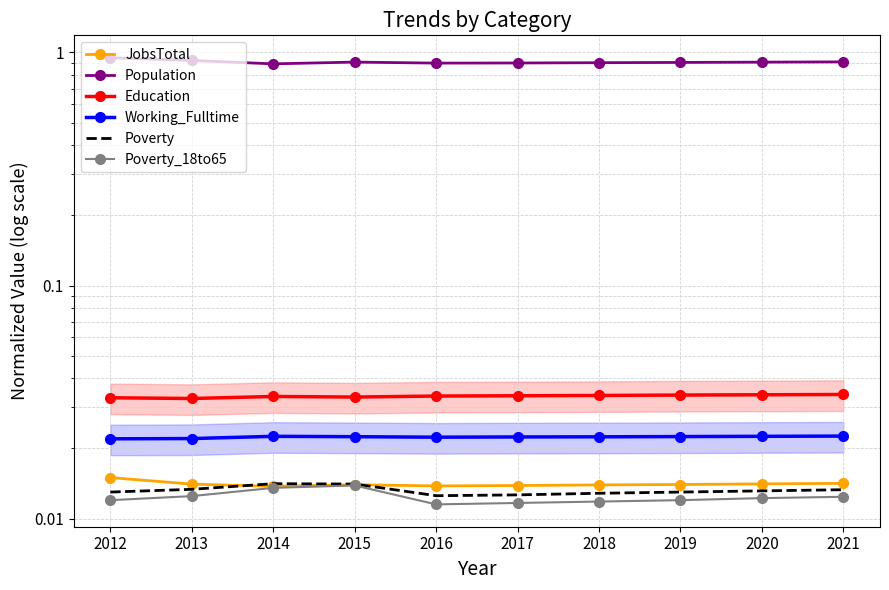

Which series has the largest total across all categories?

Population